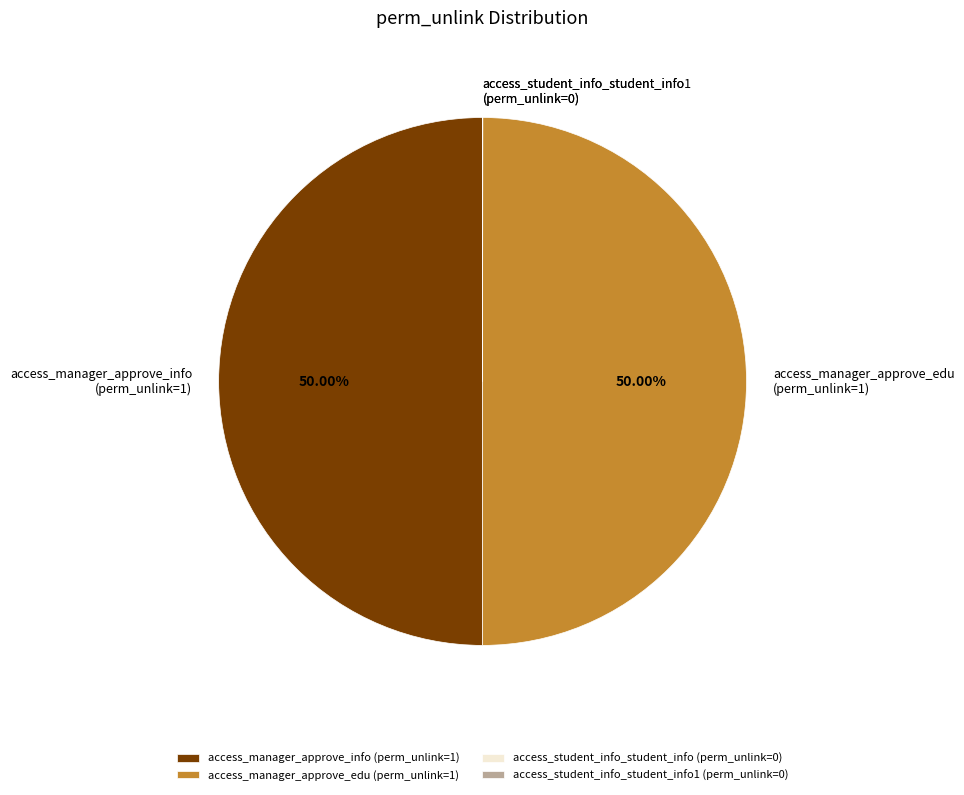

Combined, do access_manager_approve_edu (perm_unlink=1) and access_manager_approve_info (perm_unlink=1) account for over 50%?

Yes